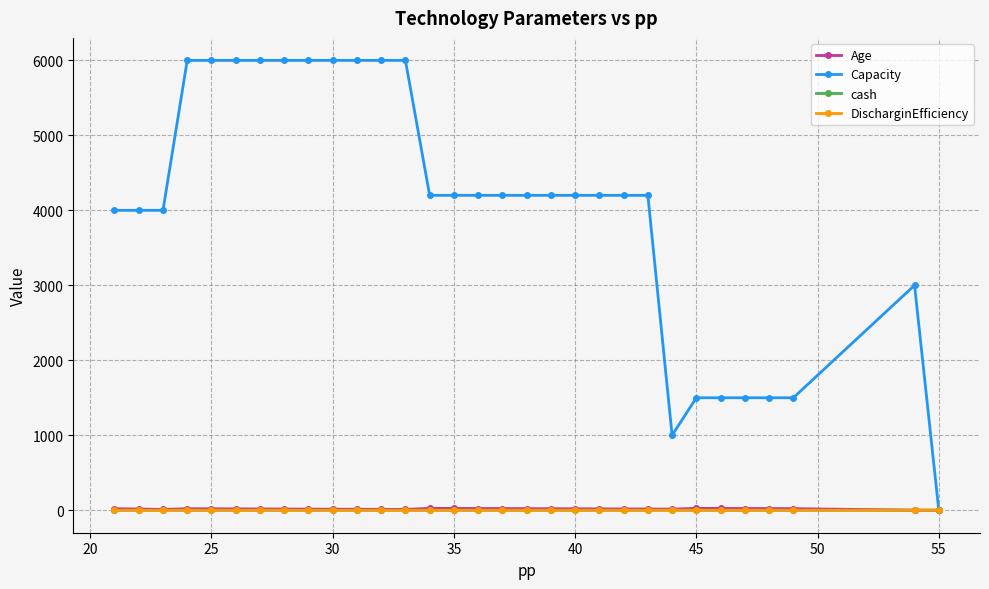

True or false: DischarginEfficiency has more than 2 interior local peaks.

False